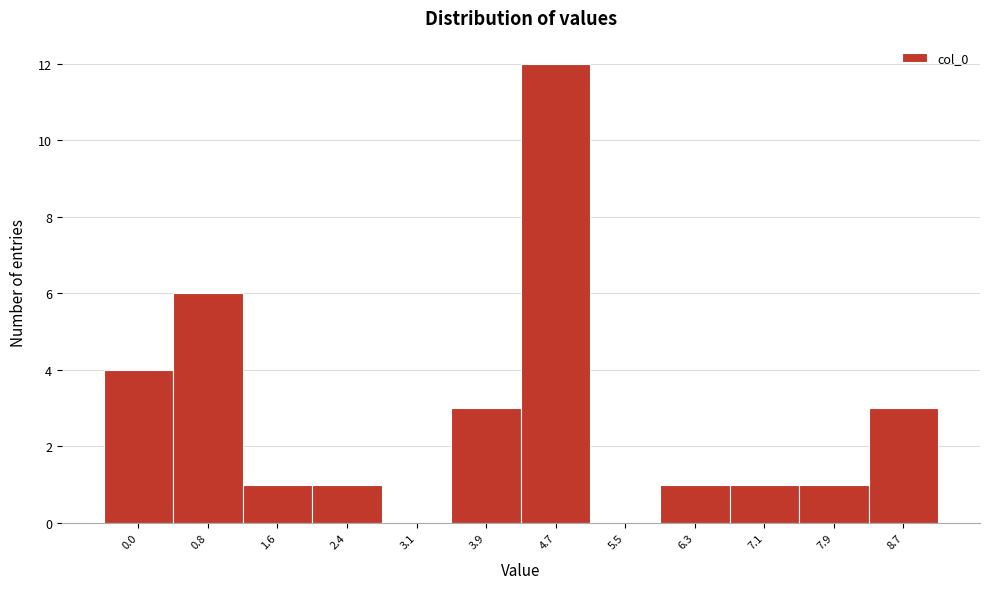

Reading left to right, list all the values displayed in this chart.

0.0=4	0.8=6	1.6=1	2.4=1	3.1=0	3.9=3	4.7=12	5.5=0	6.3=1	7.1=1	7.9=1	8.7=3